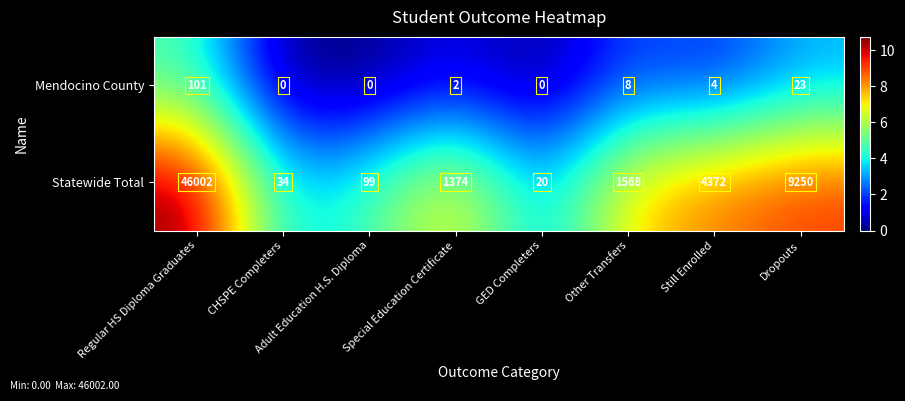

What is the difference between the highest and lowest values at Other Transfers?

1560